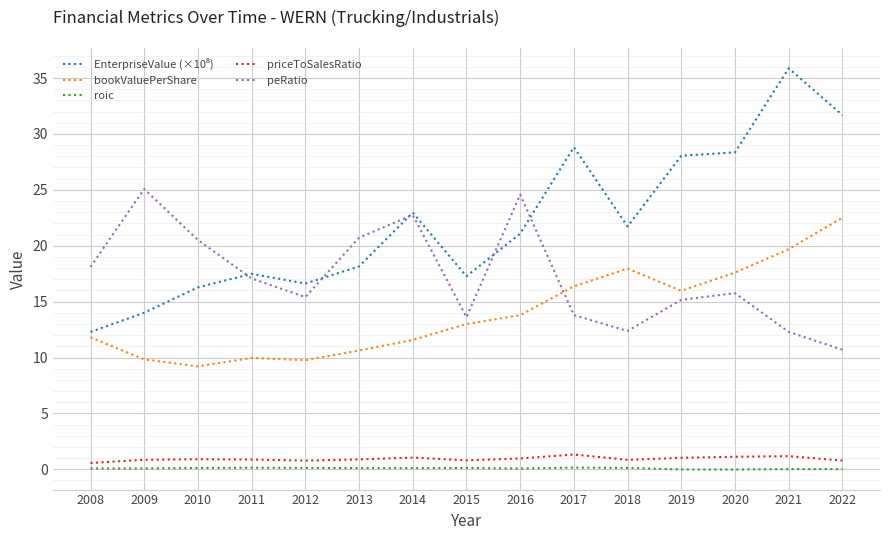

True or false: bookValuePerShare and priceToSalesRatio cross at least once.

False